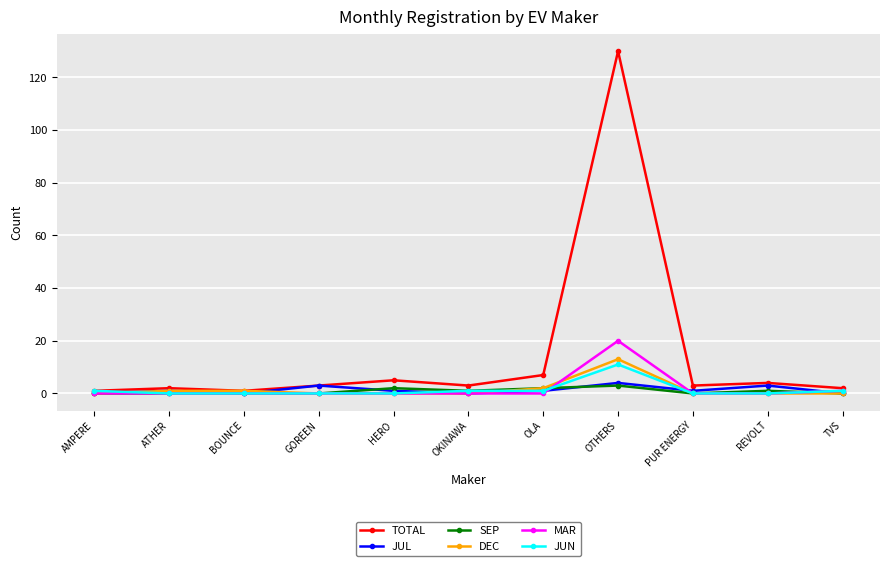

Reading left to right, list all the values displayed in this chart.

TOTAL: 1	2	1	3	5	3	7	130	3	4	2
JUL: 0	1	0	3	1	0	1	4	1	3	0
SEP: 0	0	0	0	2	1	2	3	0	1	0
DEC: 0	1	1	0	0	0	2	13	0	0	0
MAR: 0	0	0	0	0	0	0	20	0	0	1
JUN: 1	0	0	0	0	1	1	11	0	0	1